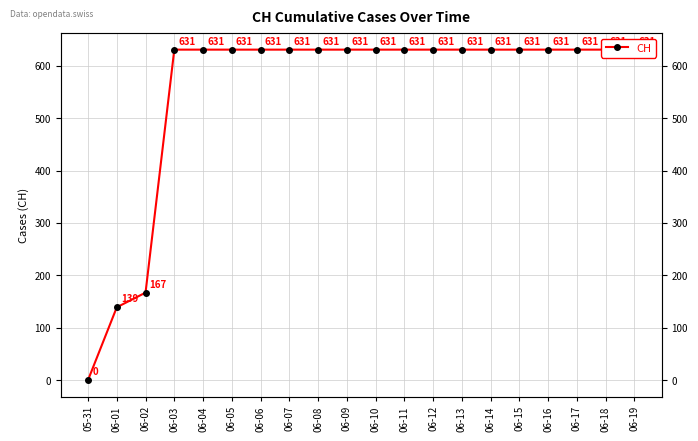

How many values are below 631?

3